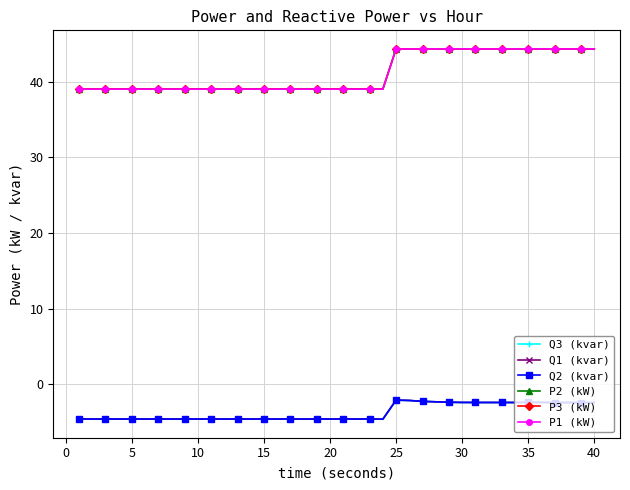

What is the sum of all Q2 (kvar) values?

-147.9